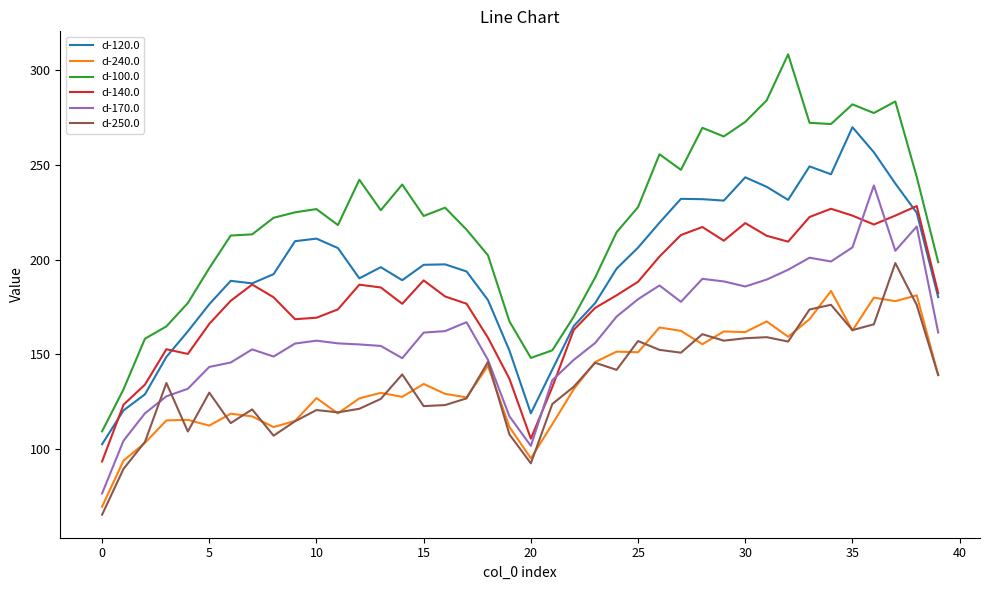

True or false: d-170.0 and d-120.0 intersect in this chart.

False